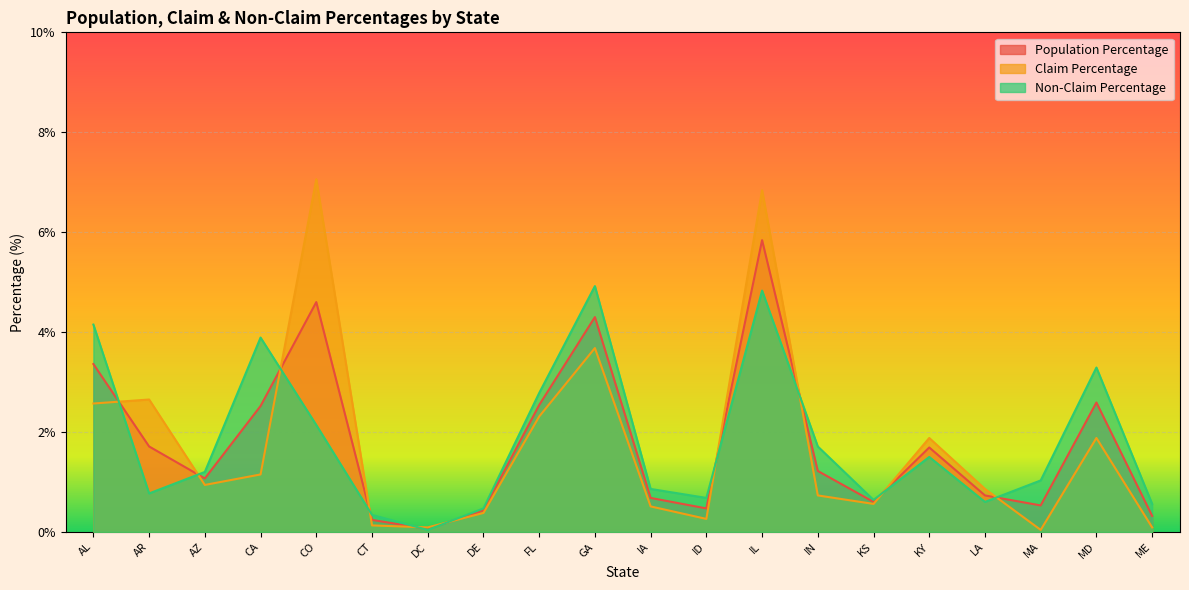

True or false: Non-Claim Percentage has a value of 6.6 at IL.

False